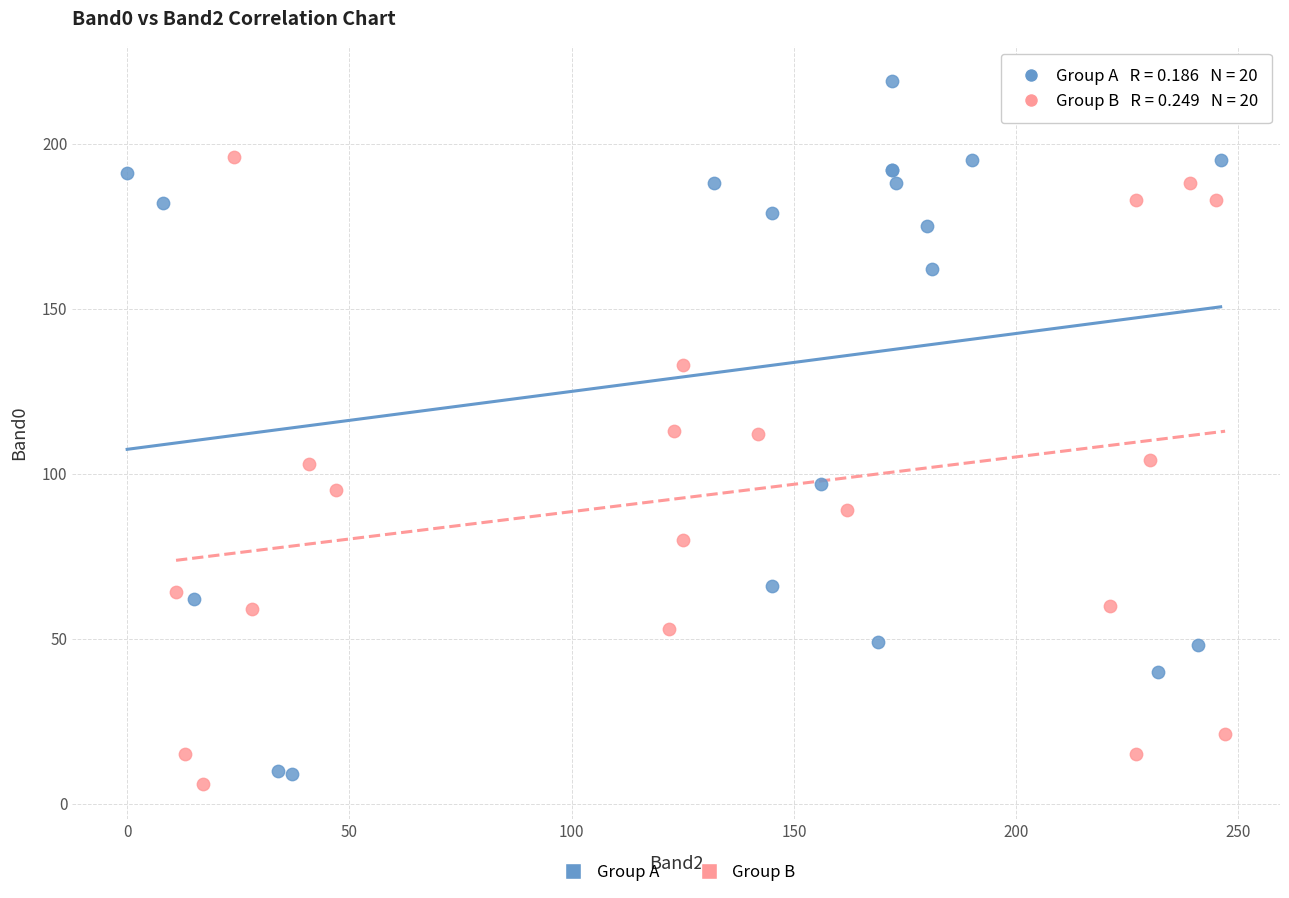

Which series has the widest spread of Y values?

Group A